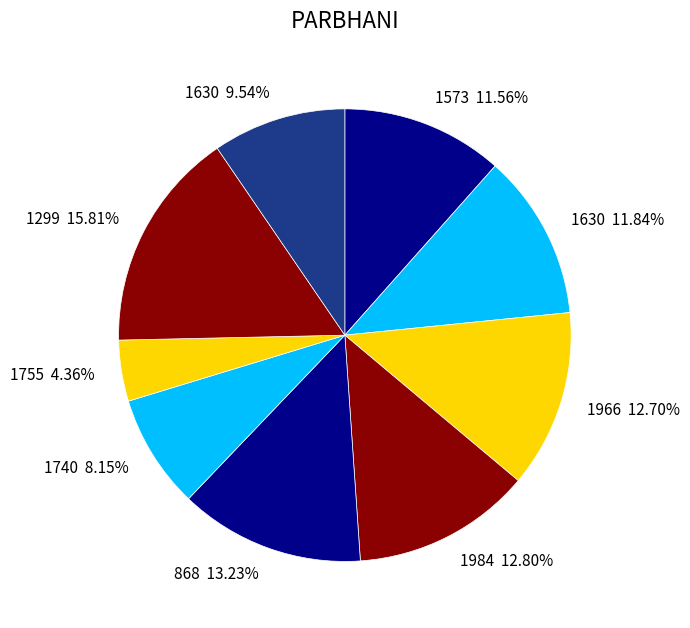

To the nearest percent, what is the difference between the largest and smallest slice percentages?

11%